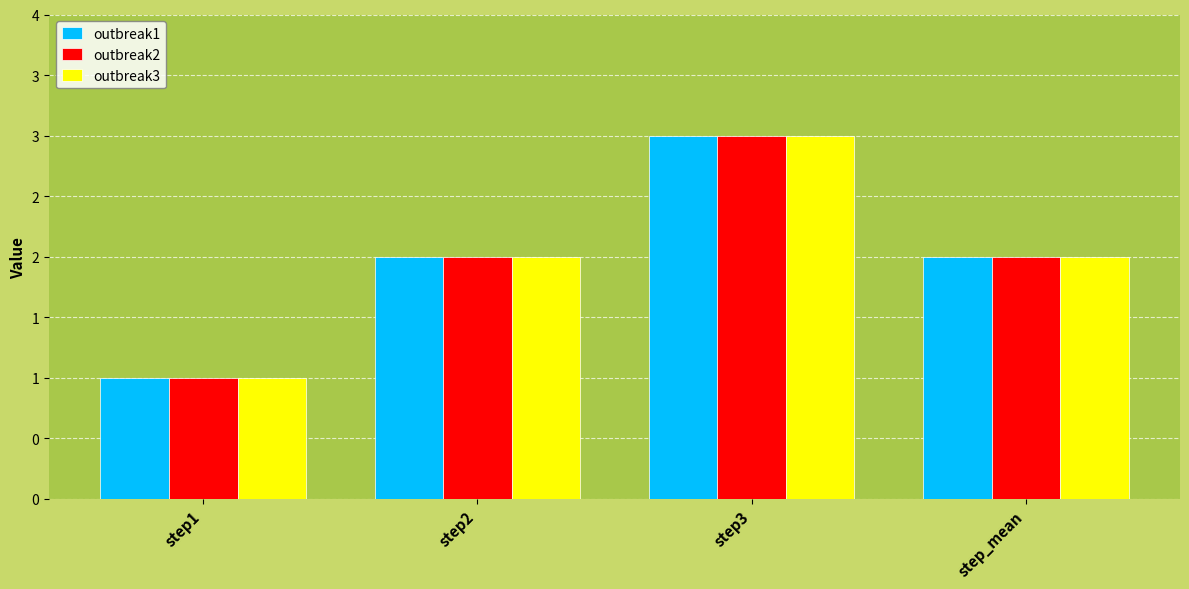

What are all the series names shown in the legend?

outbreak1, outbreak2, outbreak3